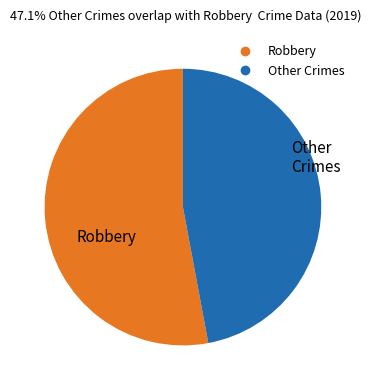

Is there any slice that represents more than half of the pie?

Yes